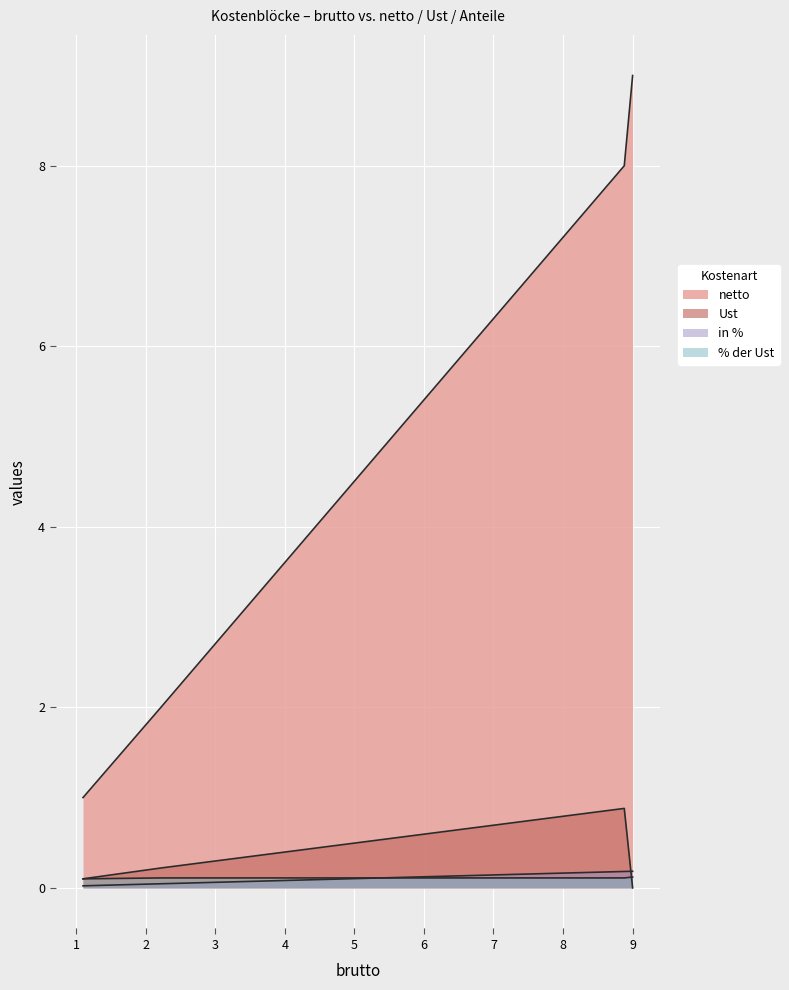

At which label is netto closest to 5?

5.55